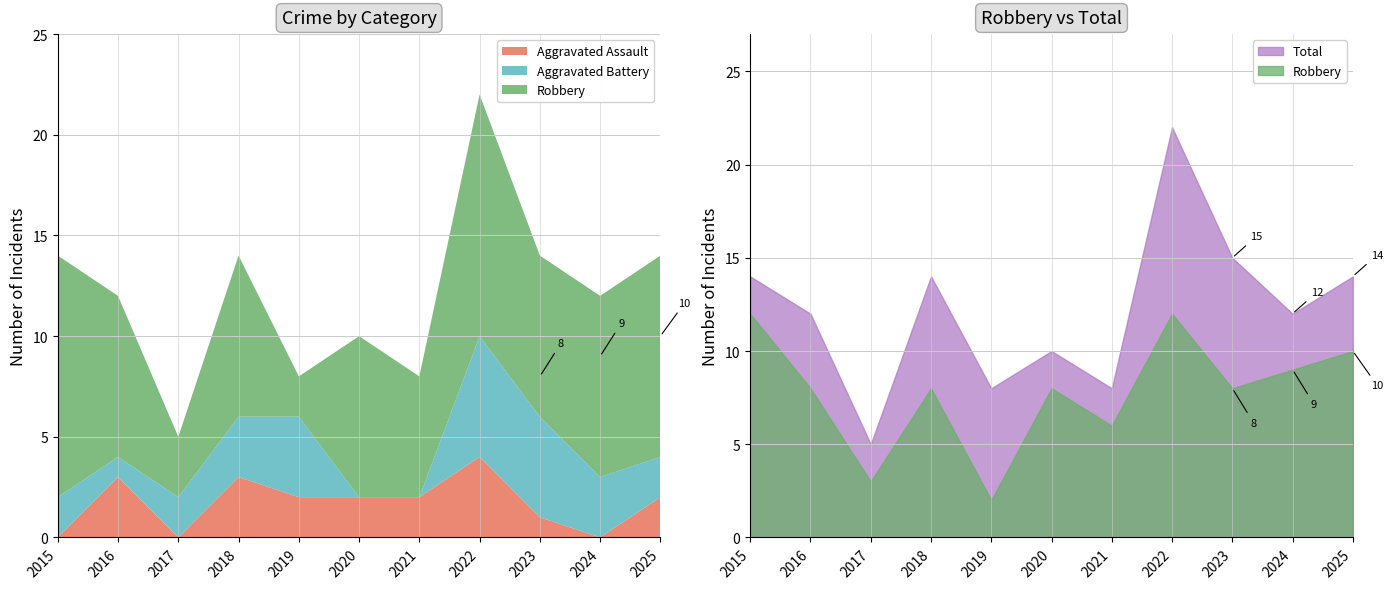

At which category is the sum across all series the highest?

2022